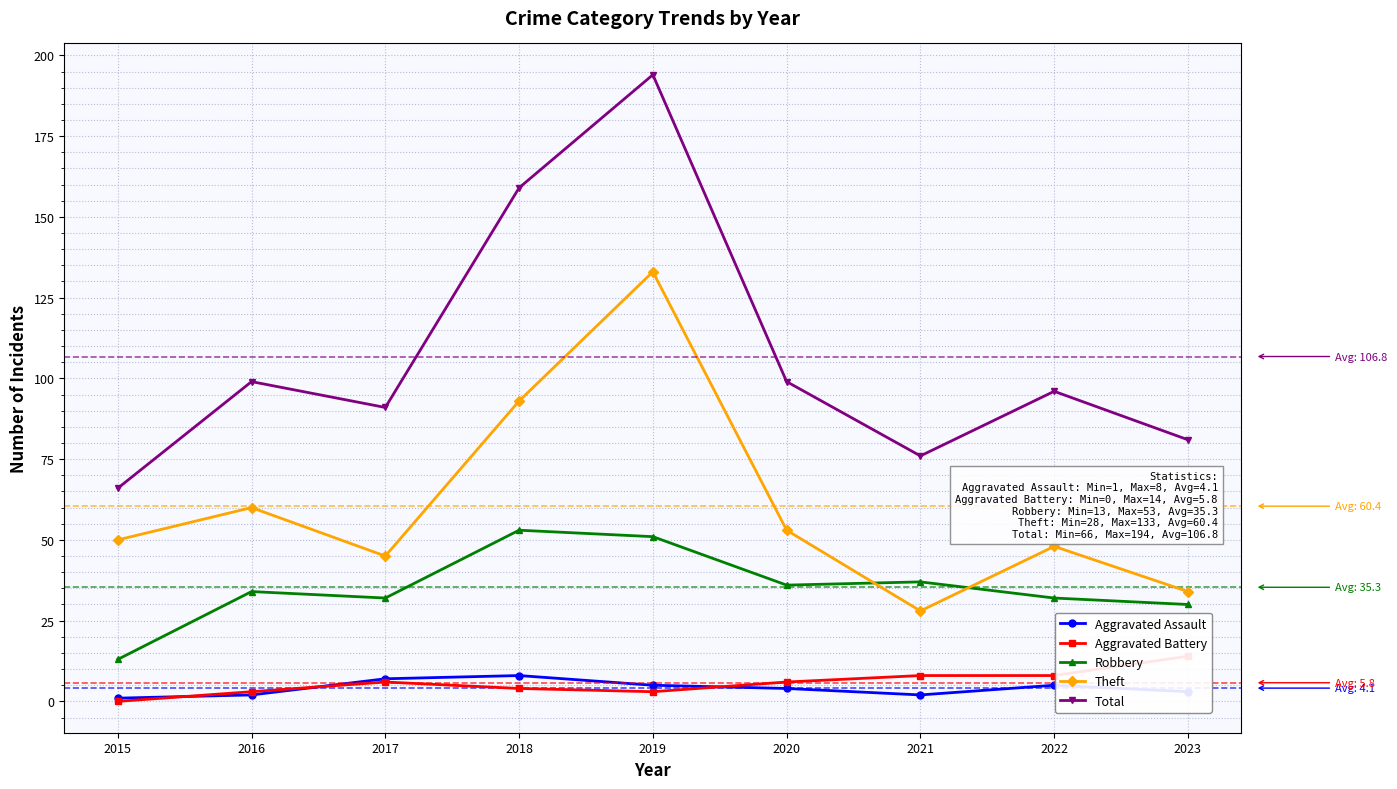

Reading left to right, transcribe all the data shown in this chart.

Aggravated Assault: 1	2	7	8	5	4	2	5	3
Aggravated Battery: 0	3	6	4	3	6	8	8	14
Robbery: 13	34	32	53	51	36	37	32	30
Theft: 50	60	45	93	133	53	28	48	34
Total: 66	99	91	159	194	99	76	96	81